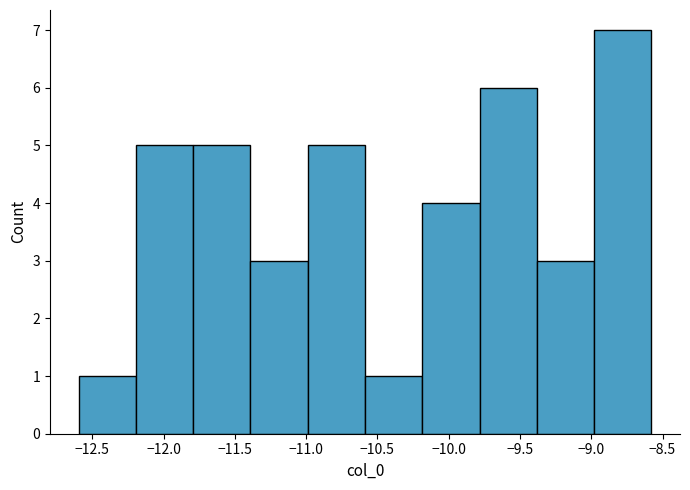

Which range on the x-axis has the tallest bar?

-9.0 to -8.6